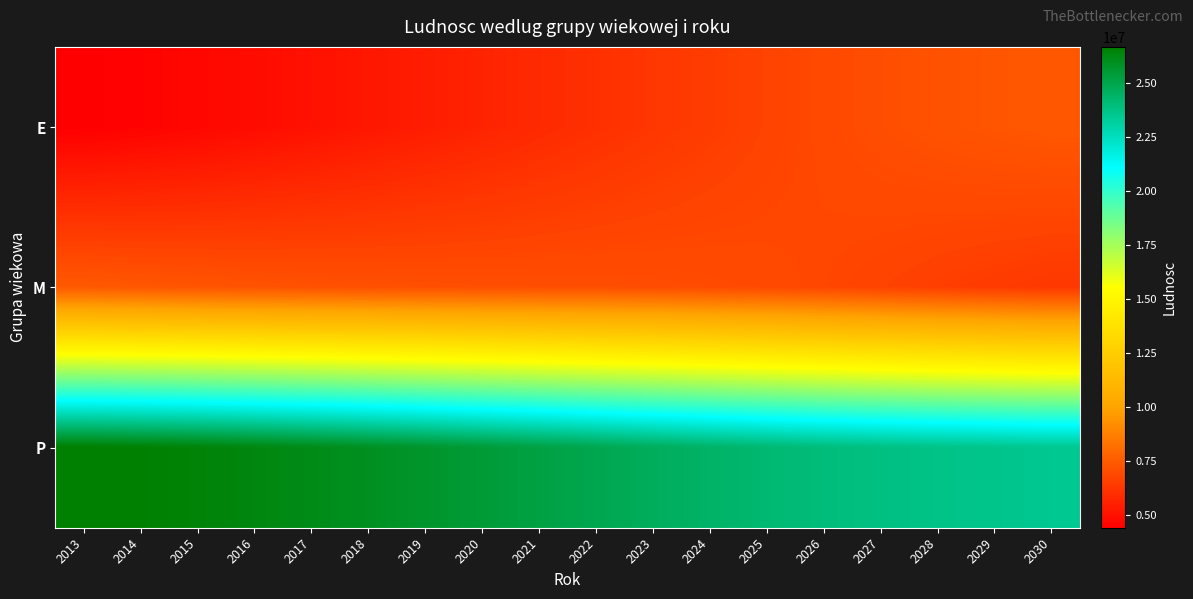

Reading left to right, what are all the values shown in this chart?

E: 2013=4412571	2014=4529454	2015=4676985	2016=4847171	2017=5023777	2018=5213603	2019=5418855	2020=5626190	2021=5835815	2022=6043227	2023=6265061	2024=6476038	2025=6686366	2026=6882709	2027=7056676	2028=7194857	2029=7302802	2030=7389723
M: 2013=7431731	2014=7354807	2015=7283764	2016=7224733	2017=7179741	2018=7145401	2019=7112261	2020=7086266	2021=7068606	2022=7049510	2023=7018662	2024=6970264	2025=6901805	2026=6807323	2027=6679893	2028=6545441	2029=6425427	2030=6318966
P: 2013=26651357	2014=26577489	2015=26458255	2016=26297487	2017=26111937	2018=25900524	2019=25669437	2020=25425339	2021=25165896	2022=24904665	2023=24634845	2024=24387017	2025=24153284	2026=23952994	2027=23801438	2028=23686222	2029=23580568	2030=23476372